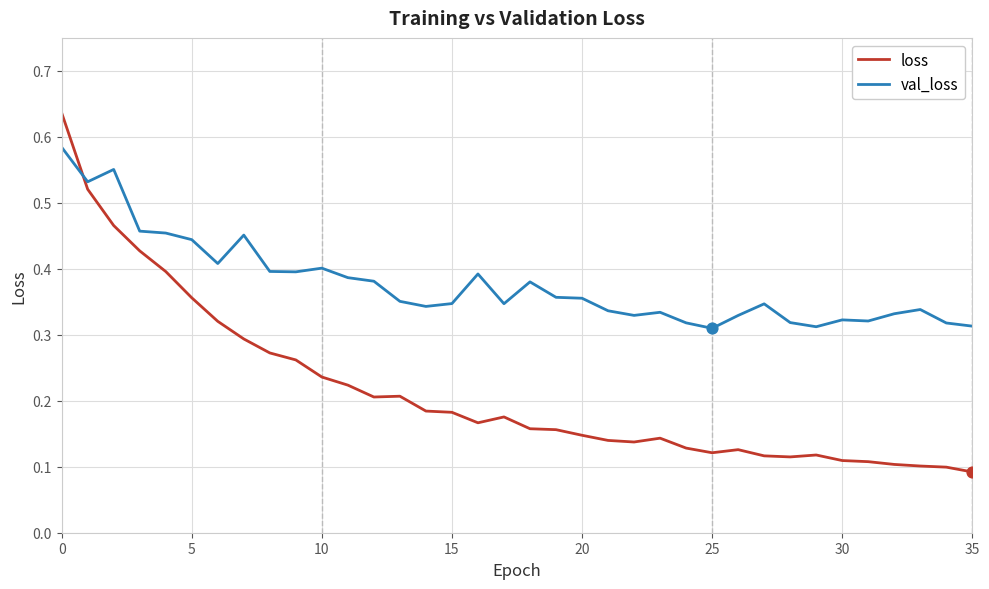

What are all the series names shown in the legend?

loss, val_loss